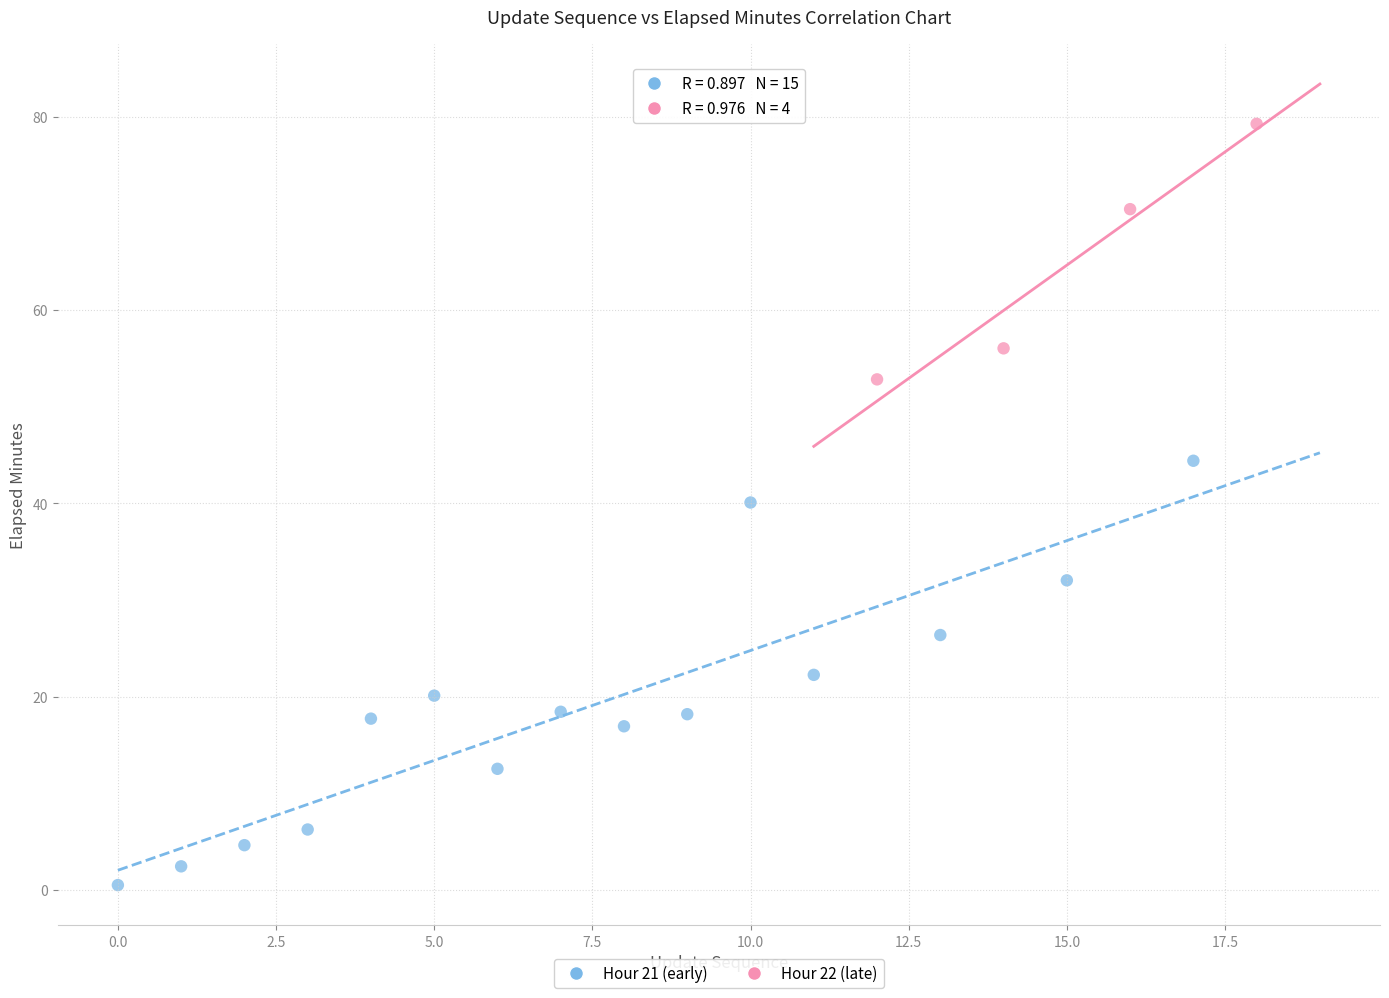

Which series has the widest spread of Y values?

Hour 21 (early)